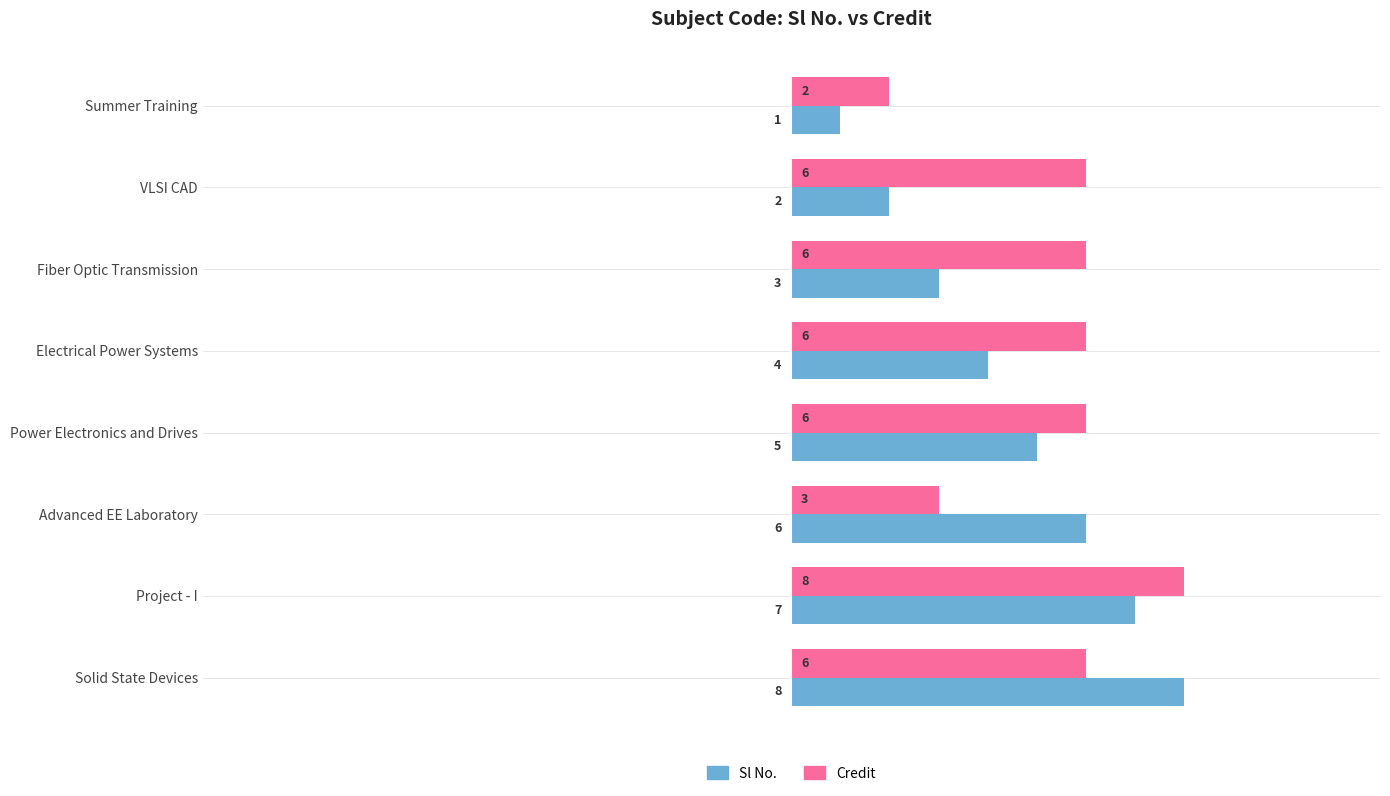

Which series has the largest total across all categories?

Credit